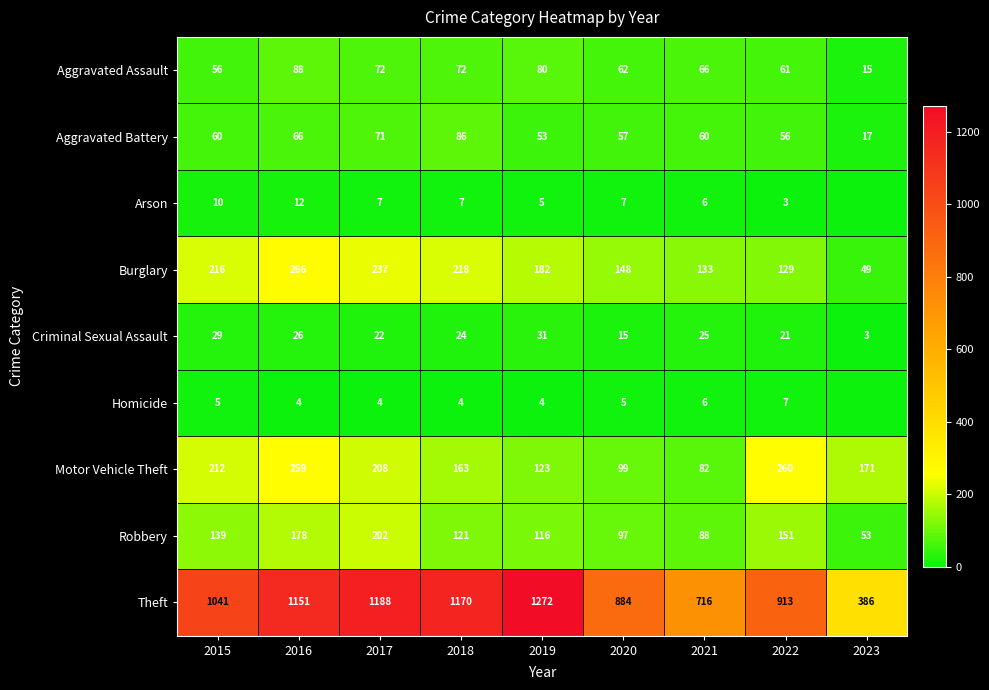

What is the sum of the Robbery values at 2015 and 2023?

192